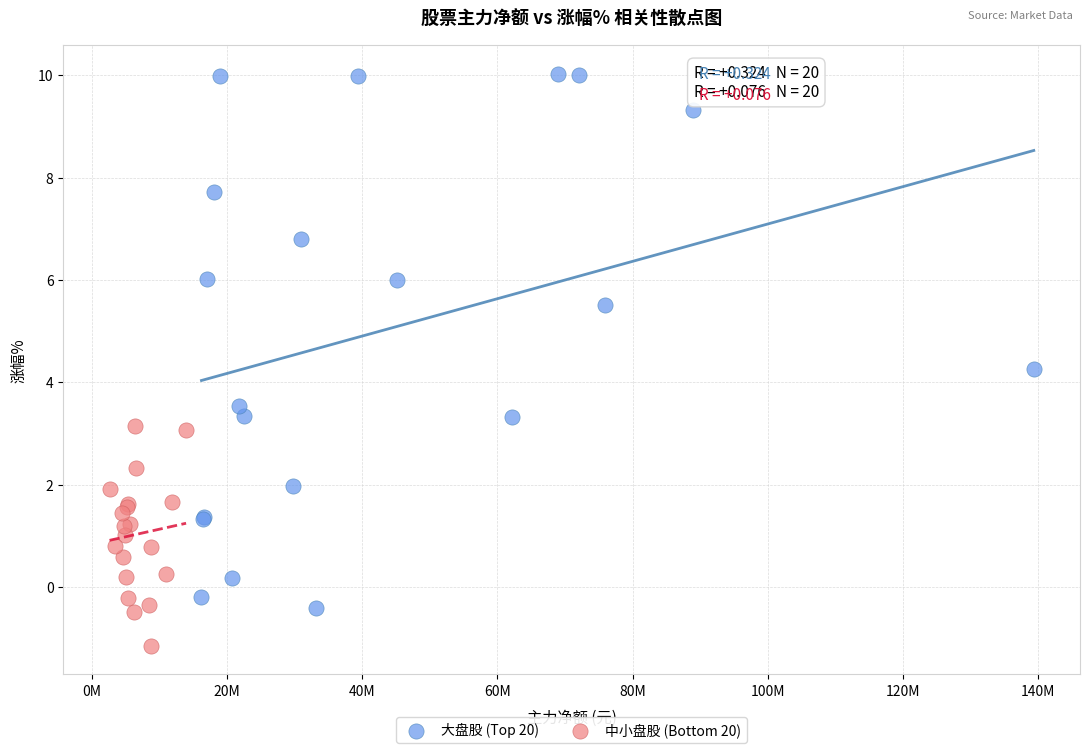

Which series reaches the minimum Y coordinate?

中小盘股 (Bottom 20)